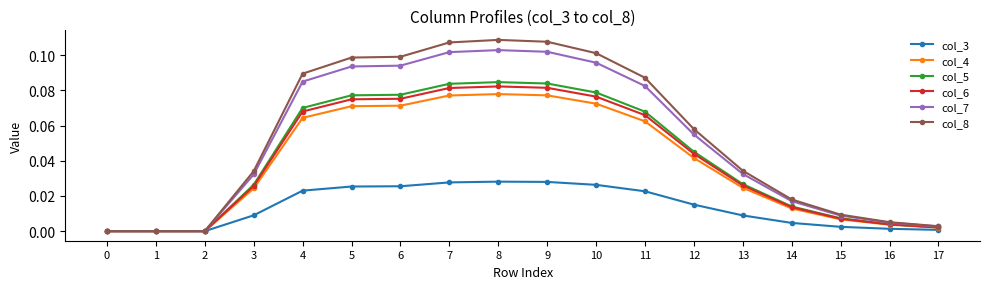

Rank the series at 11 from lowest to highest value.

col_3, col_4, col_6, col_5, col_7, col_8